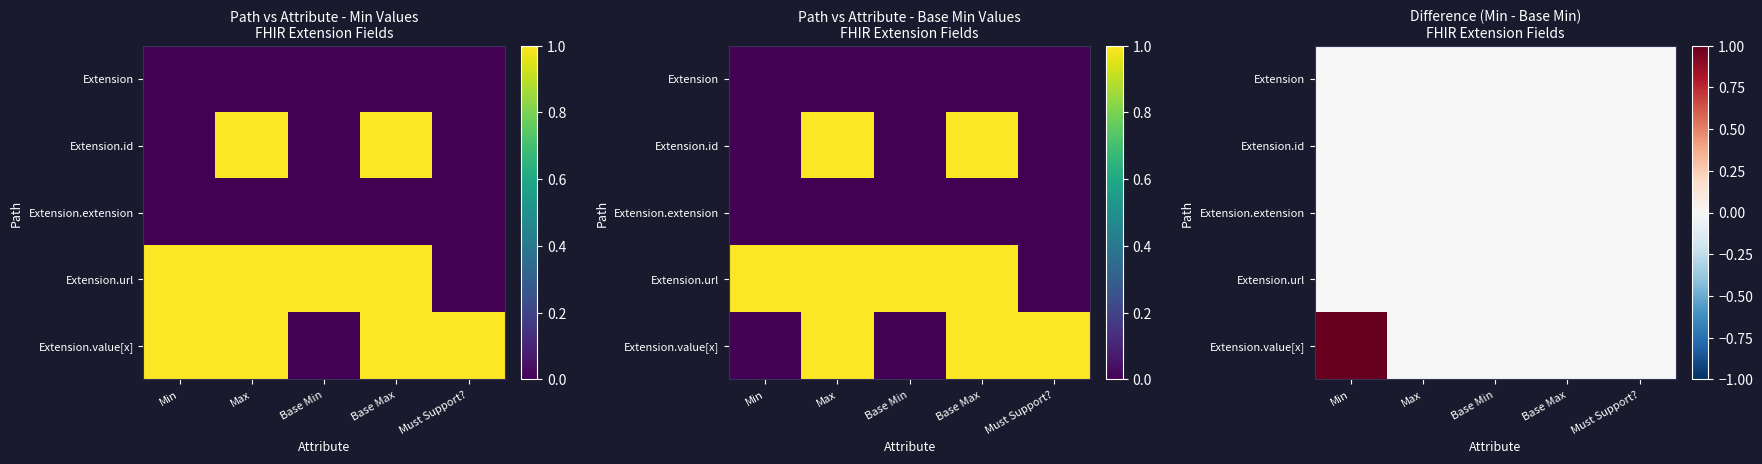

Between Max and Base Max, which is larger?

Max